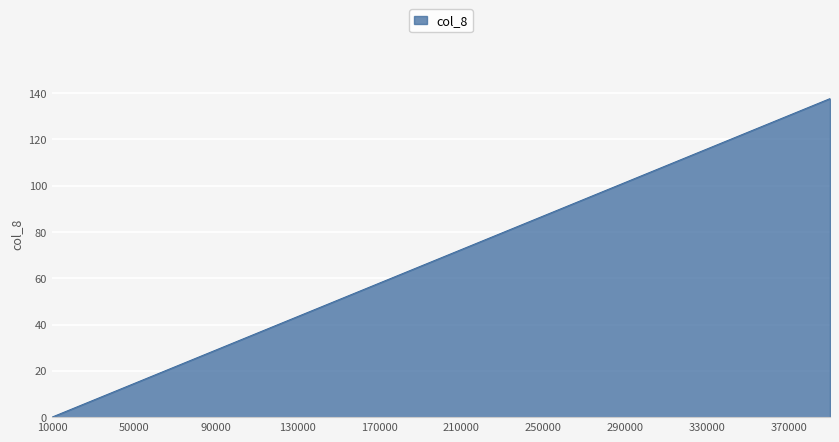

What is the maximum value shown in the chart?

137.7